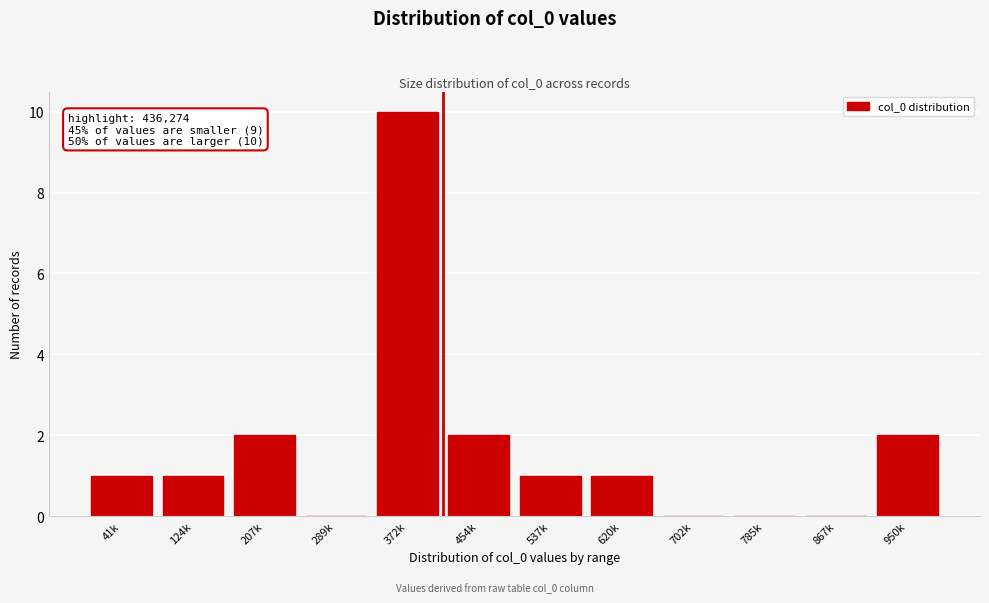

Reading left to right, what are all the values shown in this chart?

41k=1	124k=1	207k=2	289k=0	372k=10	454k=2	537k=1	620k=1	702k=0	785k=0	867k=0	950k=2